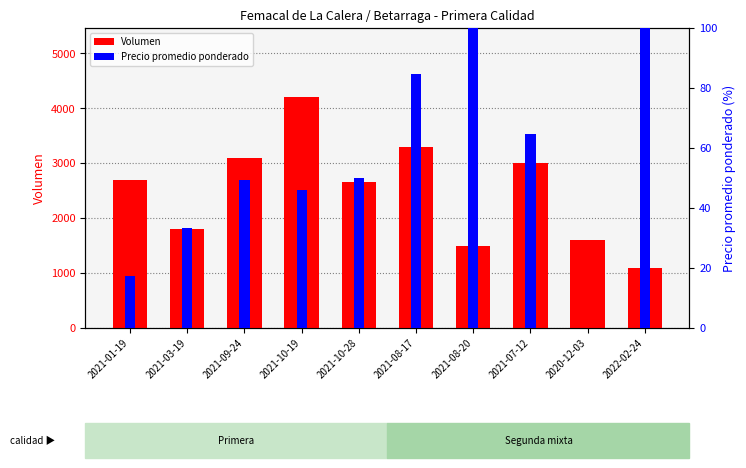

Are the bars horizontal?

No